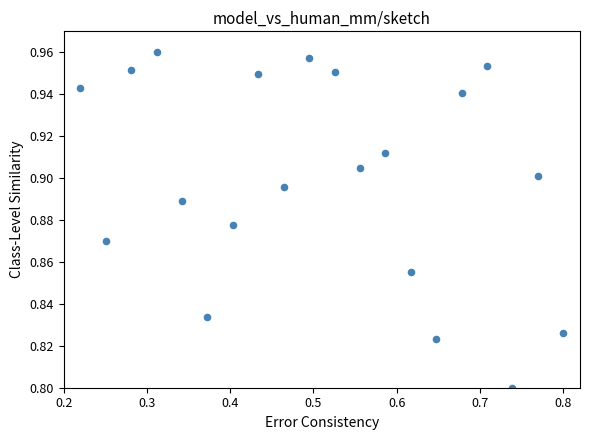

What is the range of X values (max minus min)?

0.6